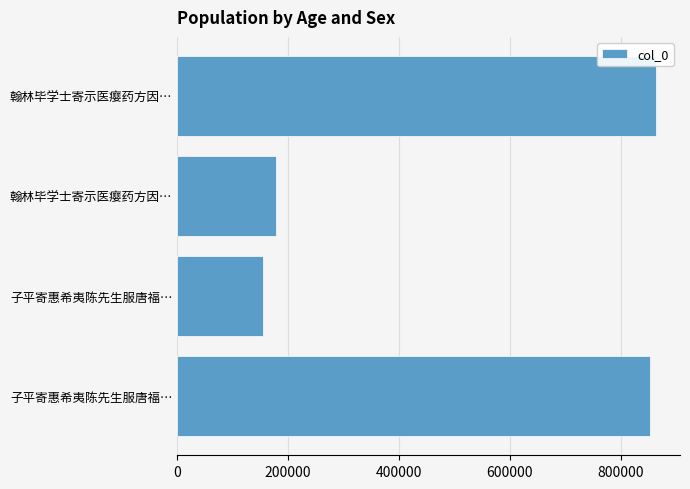

How many distinct data groups are displayed?

1